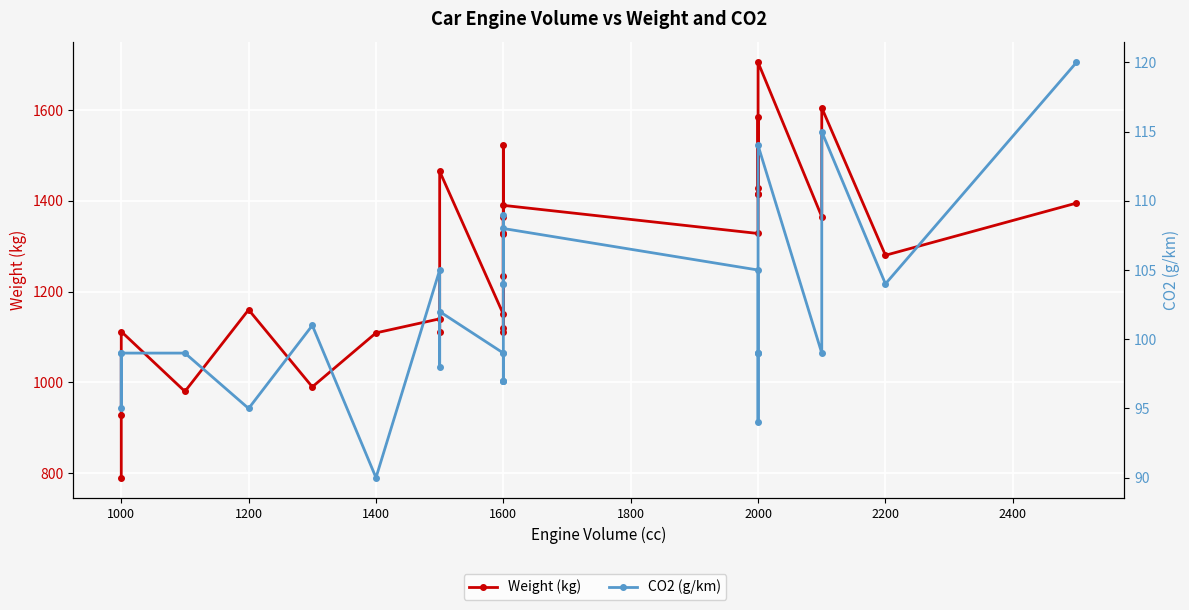

What is the difference between the second highest and minimum values in the CO2 (g/km) series?

25